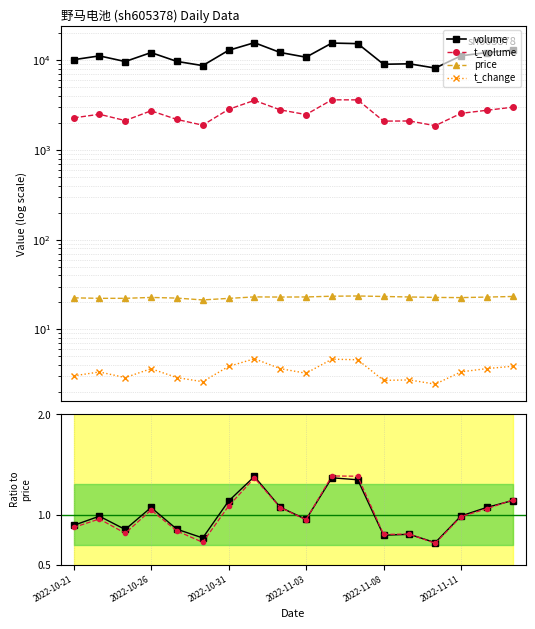

How many lines are shown in the chart?

4